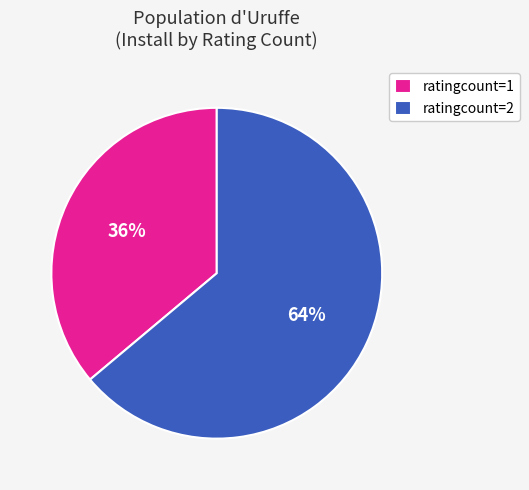

To the nearest percent, what portion does ratingcount=2 represent?

64%